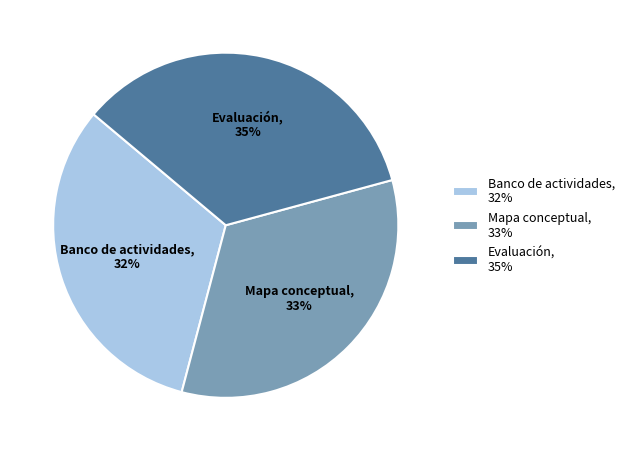

How many slices are in this pie chart?

3